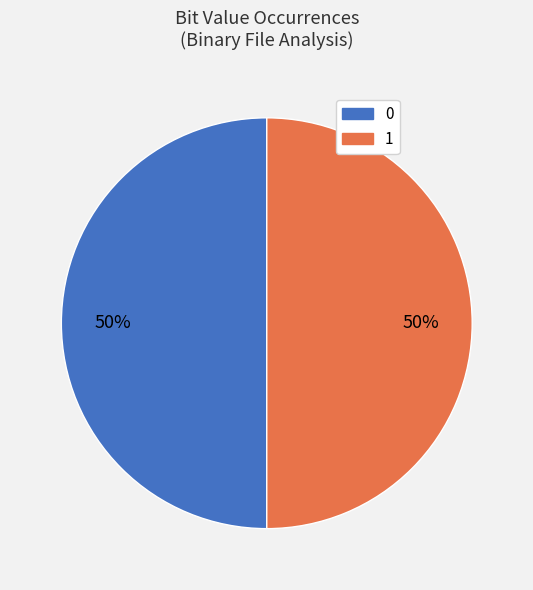

How many slices are in this pie chart?

2